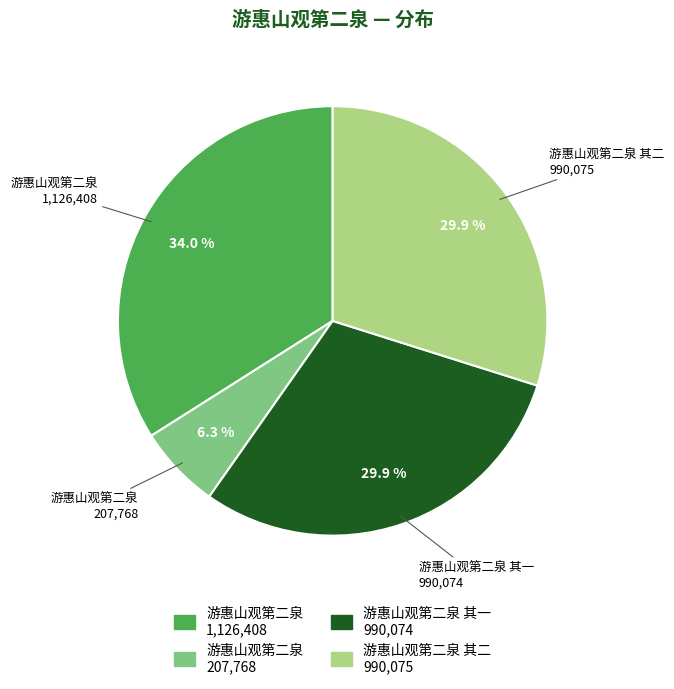

Does any single category account for the majority?

No